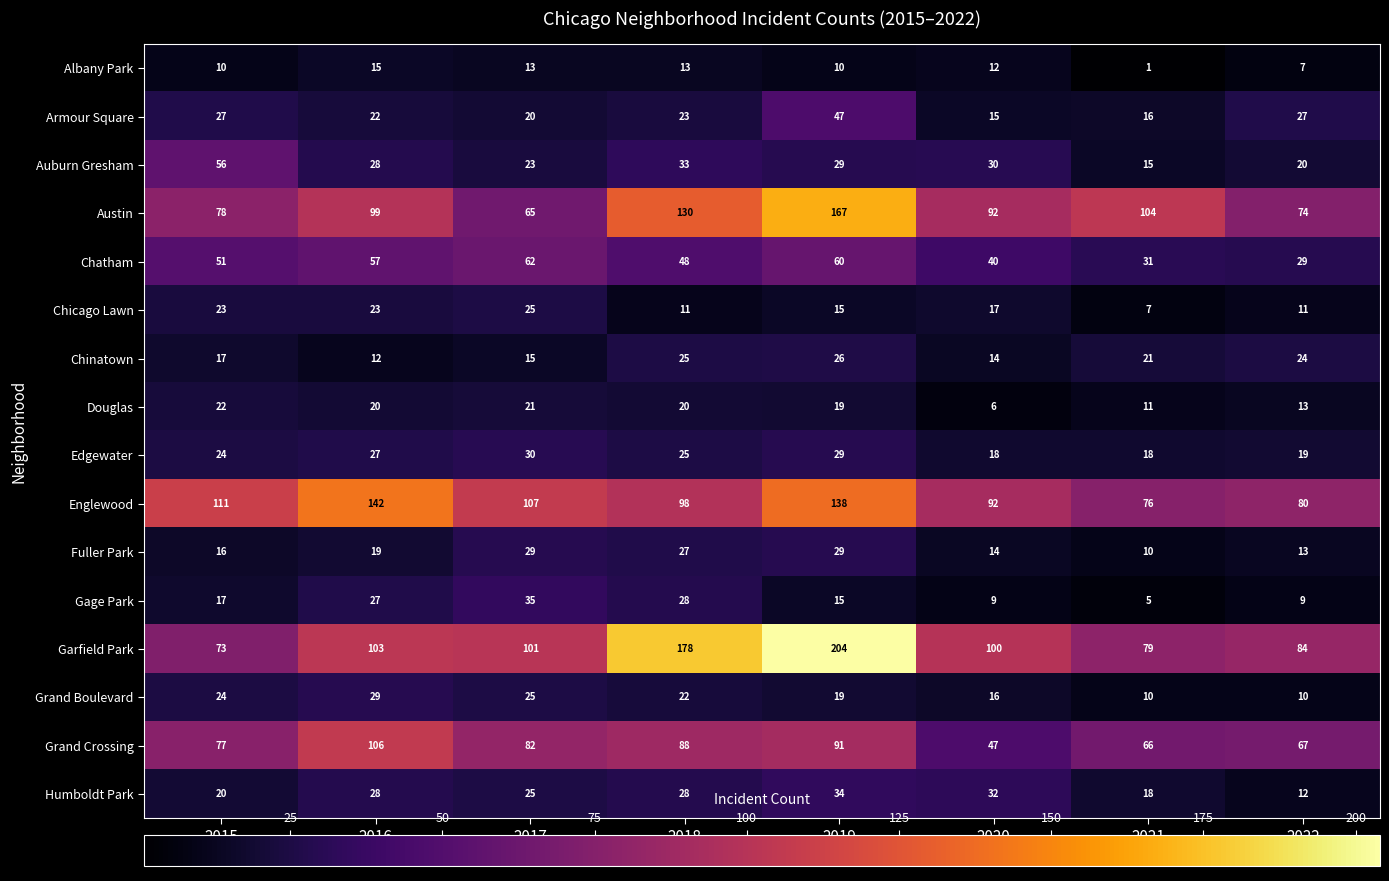

True or false: Grand Boulevard has a value of 39 at 2016.

False